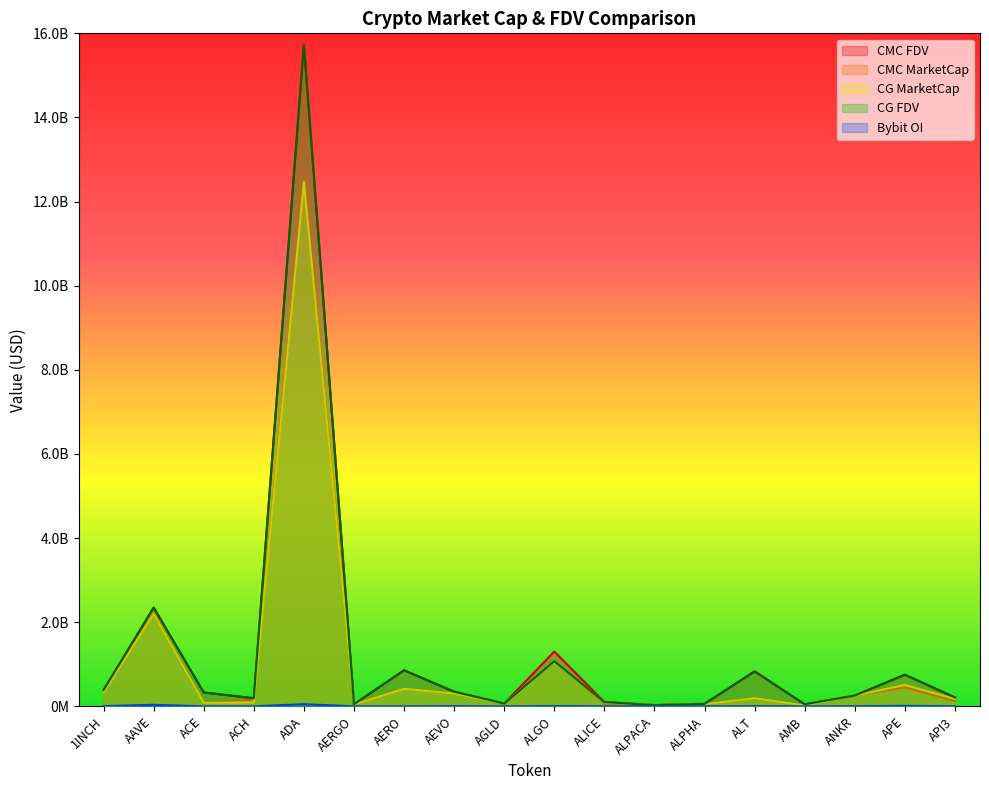

Between AEVO and API3, which series saw the biggest shift?

CMC_MarketCap